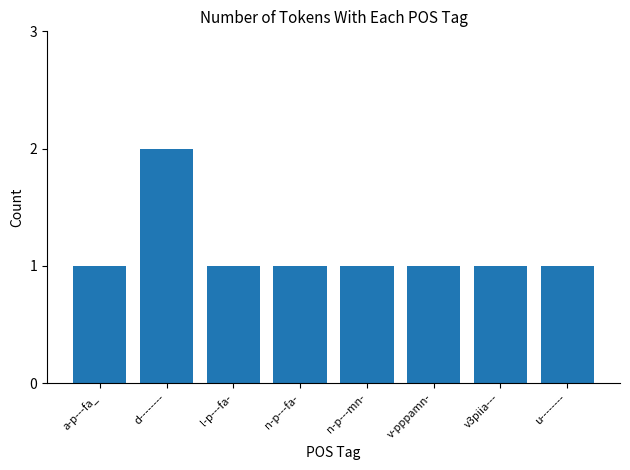

What position from the left is n-p---mn-?

5